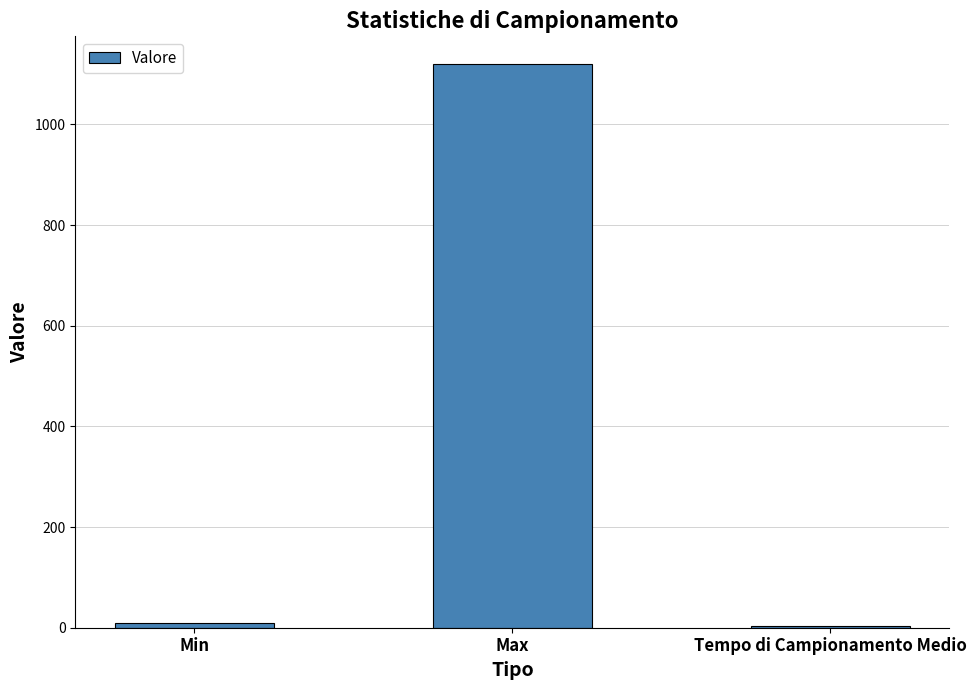

What is the maximum value shown in the chart?

1119.0